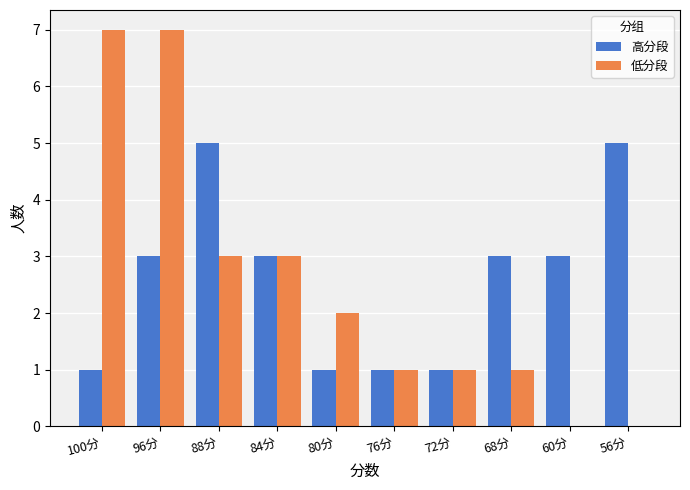

At which category is the sum across all series the highest?

96分